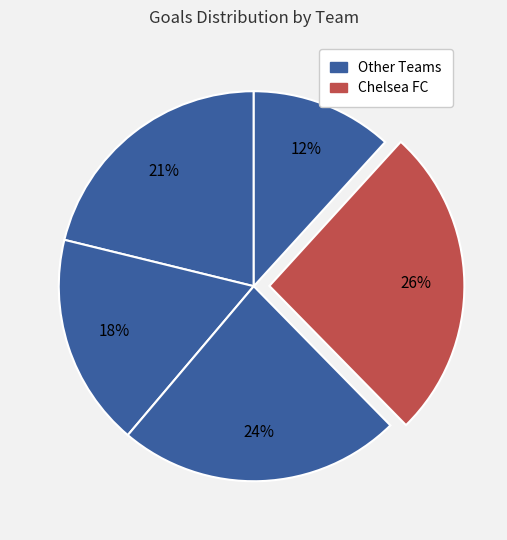

How many segments does this pie chart have?

5